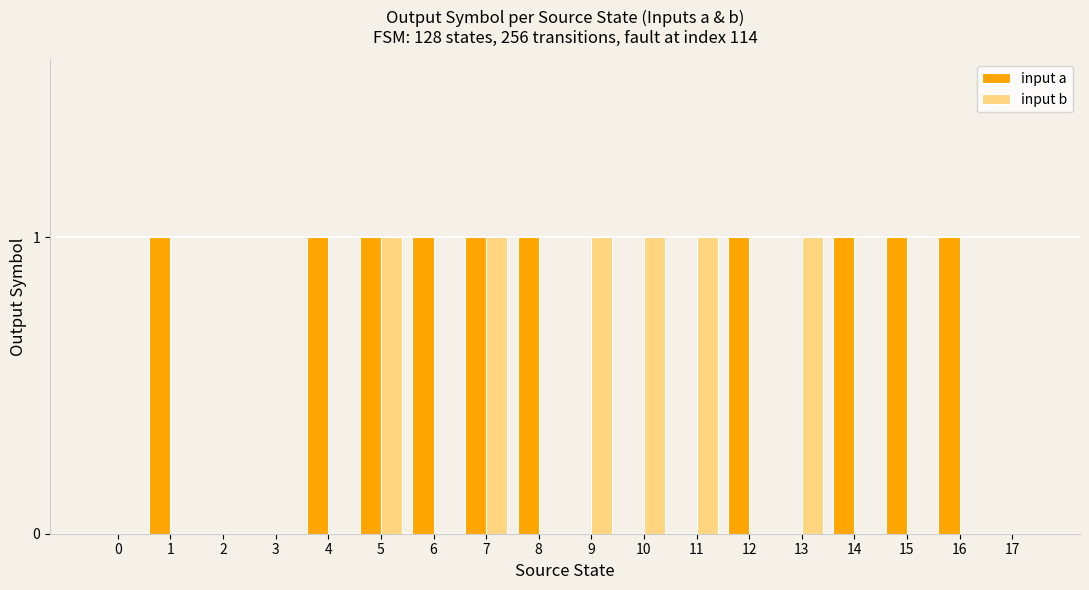

The input b series shows 2 at 7. True or false?

False